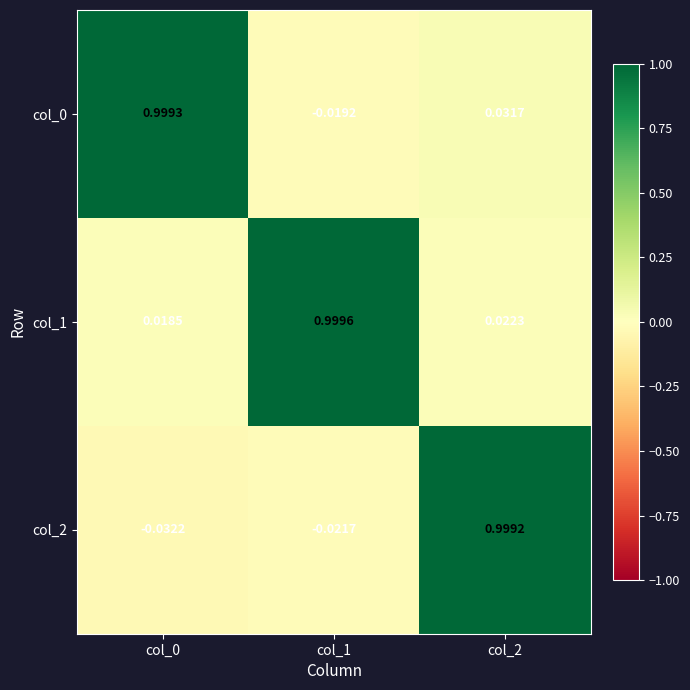

What is the total value across all series at col_1?

1.0